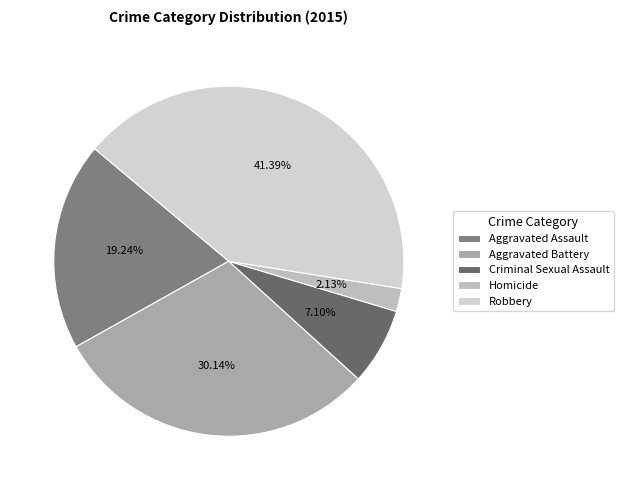

To the nearest percent, what is the difference between the Aggravated Battery and Homicide slice percentages?

28%